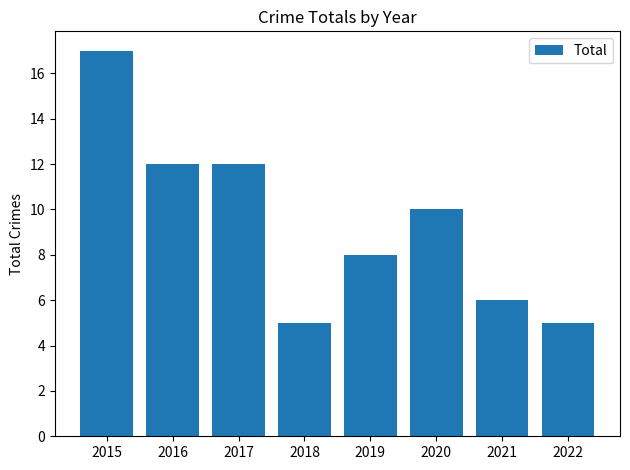

Reading left to right, list all the values displayed in this chart.

2015=17	2016=12	2017=12	2018=5	2019=8	2020=10	2021=6	2022=5